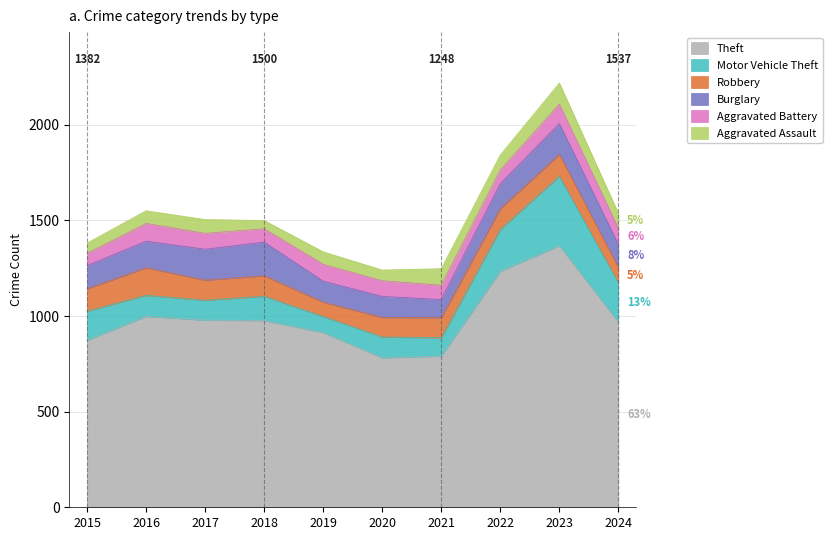

Reading left to right, extract all data points from this chart.

Theft: 874	999	979	977	914	782	791	1235	1368	969
Motor Vehicle Theft: 152	110	104	127	84	109	96	219	364	205
Robbery: 117	144	105	107	75	102	105	108	114	81
Burglary: 121	139	162	176	110	110	95	132	161	120
Aggravated Battery: 64	93	83	70	88	82	75	71	102	85
Aggravated Assault: 54	66	72	43	65	56	86	78	110	77